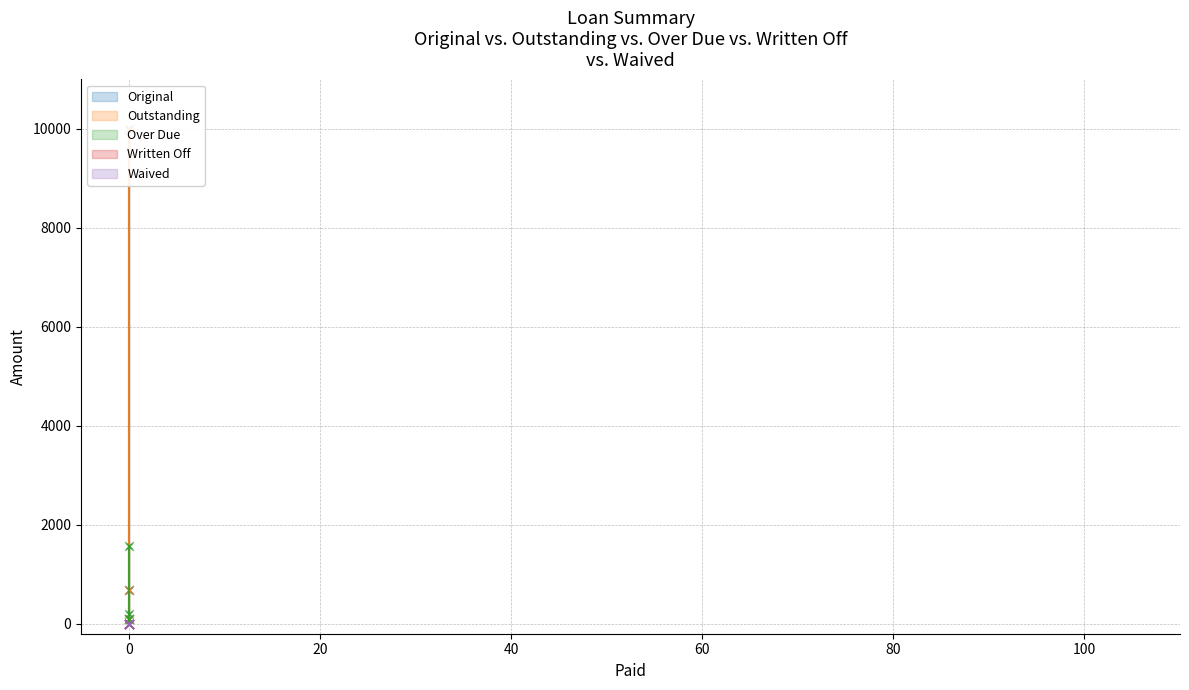

Which series has the largest Y range (max minus min)?

Original